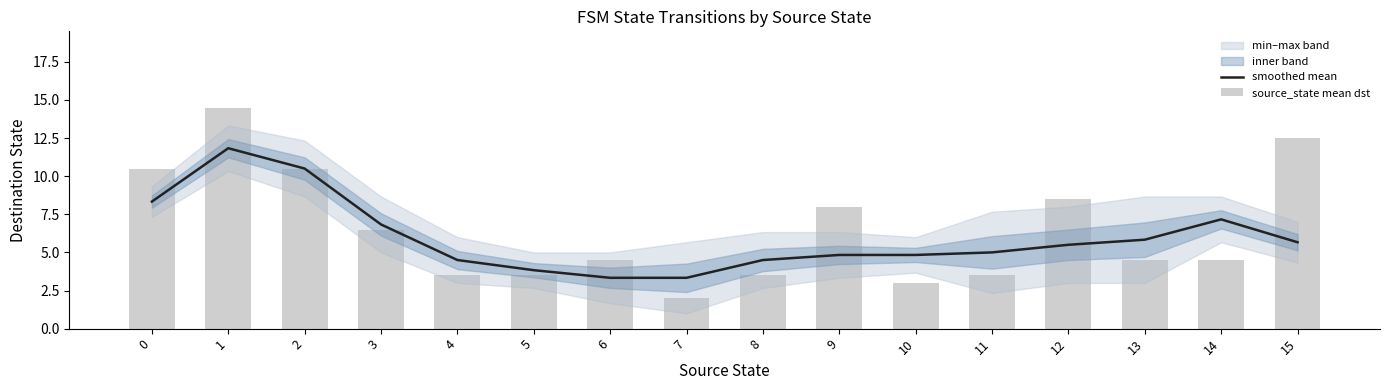

Is the value of smoothed mean at 6 greater than the value of source_state mean dst at 6?

No